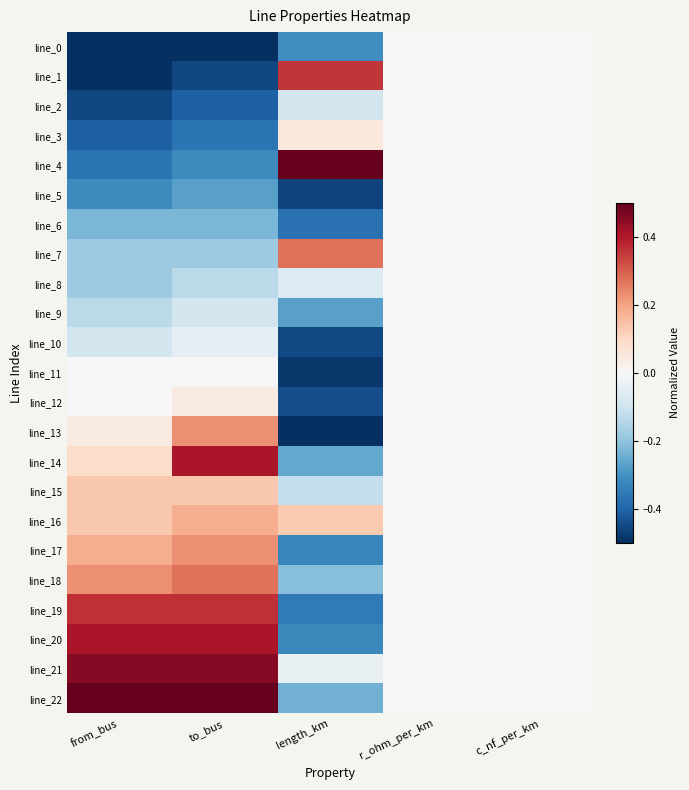

At how many categories does at least one series exceed 0?

3